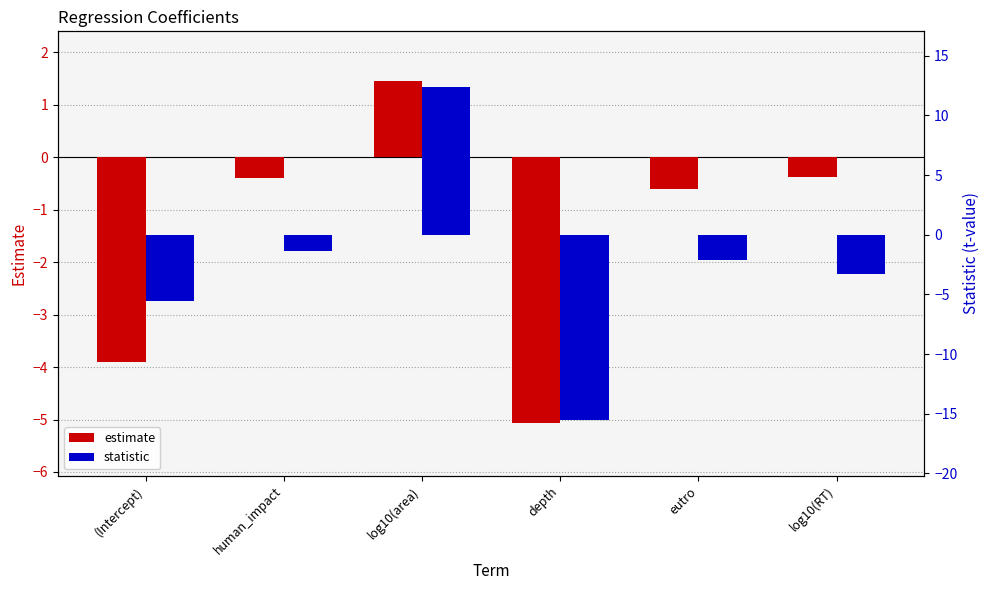

How many groups of bars are there?

6